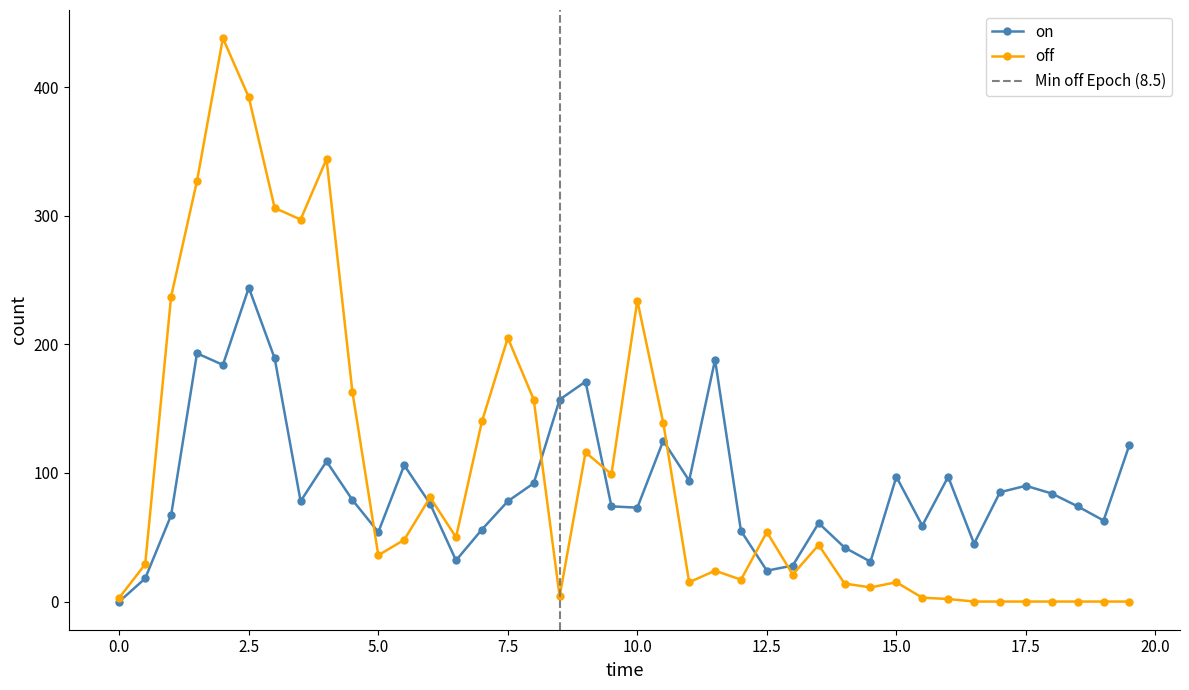

The value of on at 16 is 125. True or false?

False